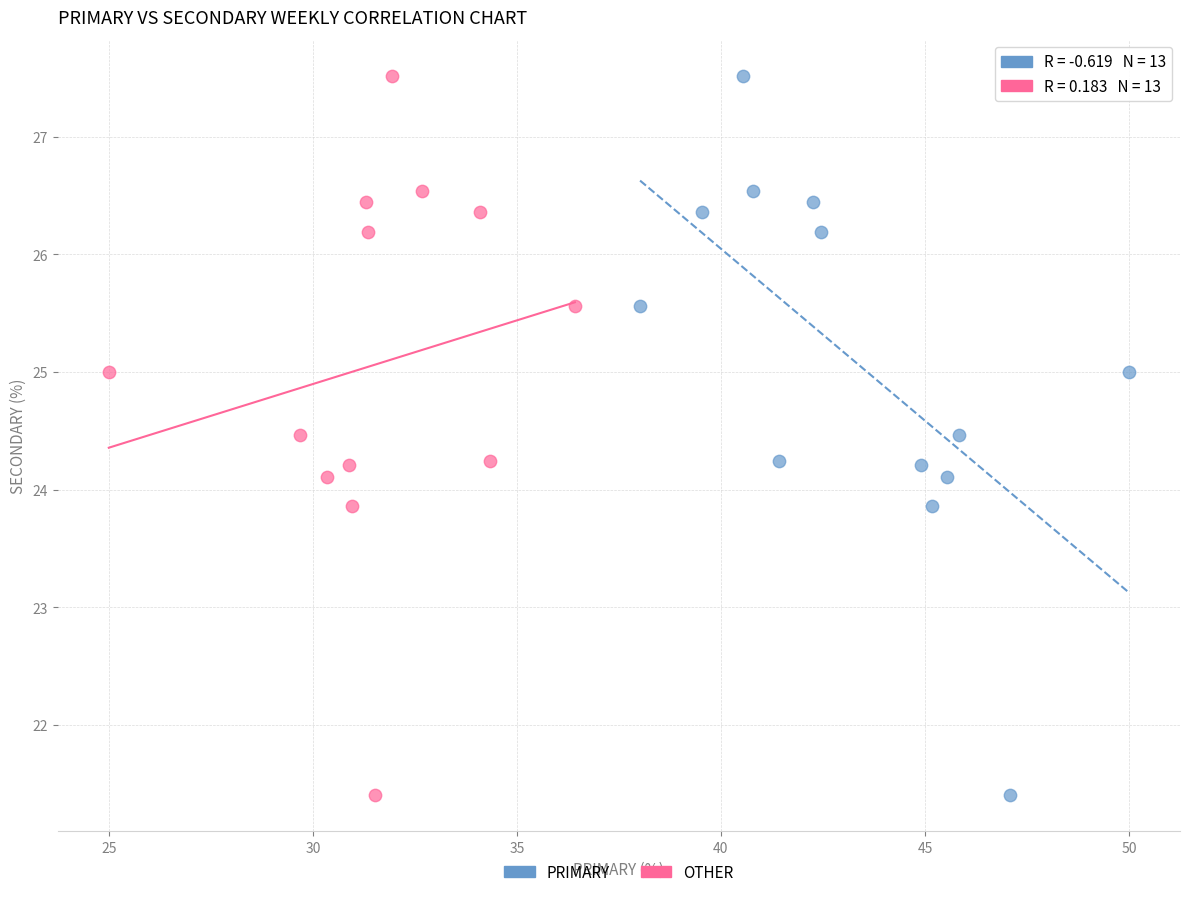

What are all the series names shown in the legend?

PRIMARY, OTHER